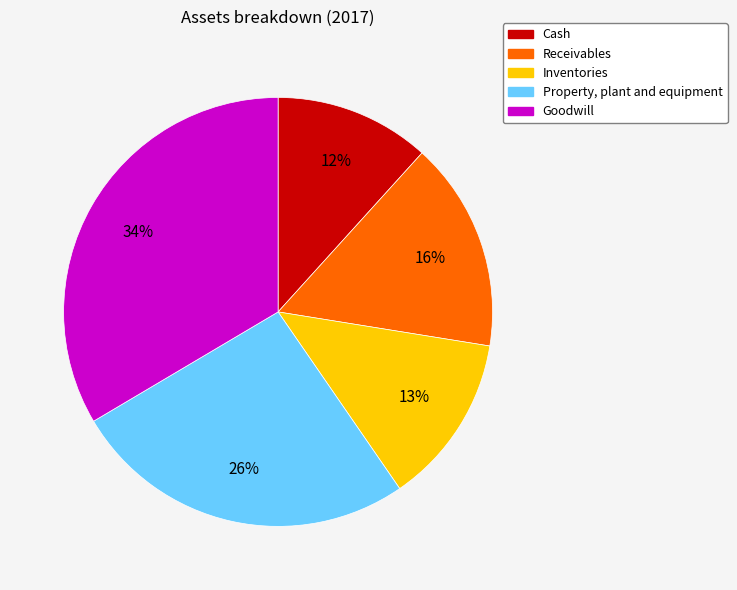

Which slice is the smallest?

Cash